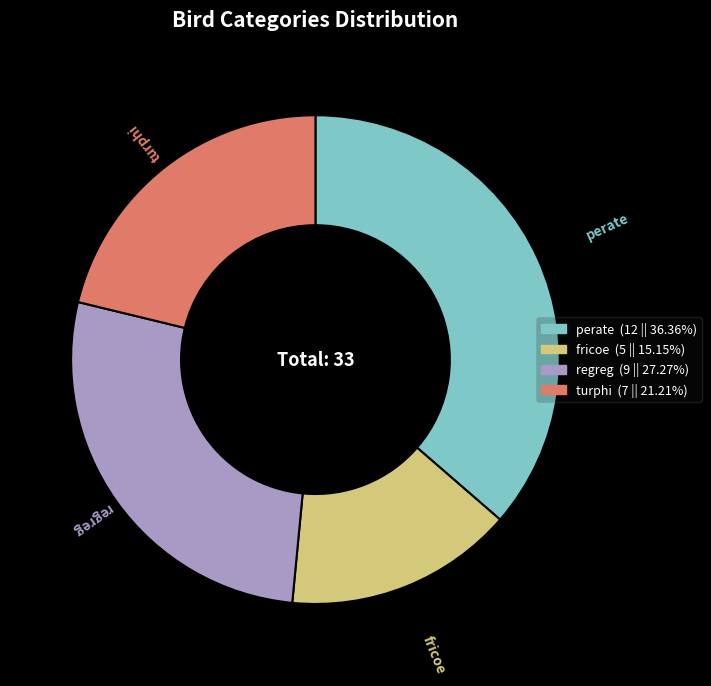

Does any single category account for the majority?

No